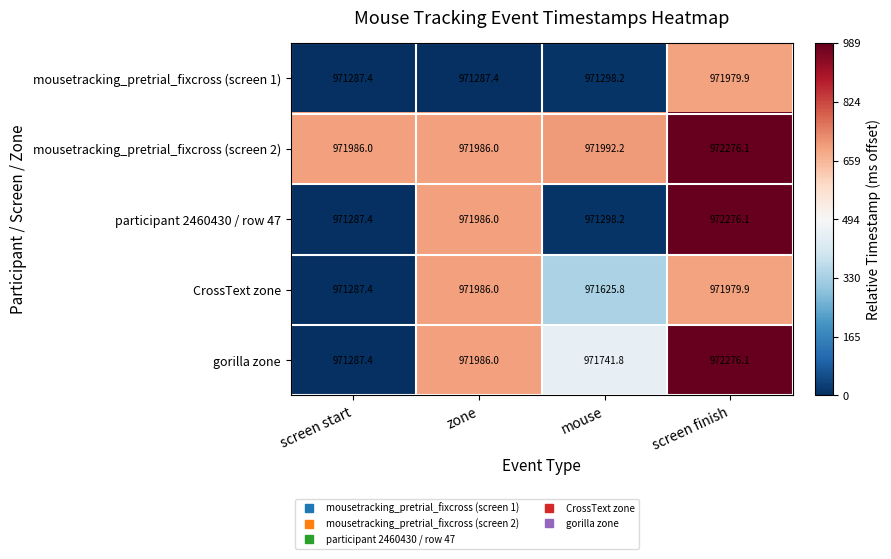

What is the approximate value of mousetracking_pretrial_fixcross (screen 1) at screen start?

971287.4